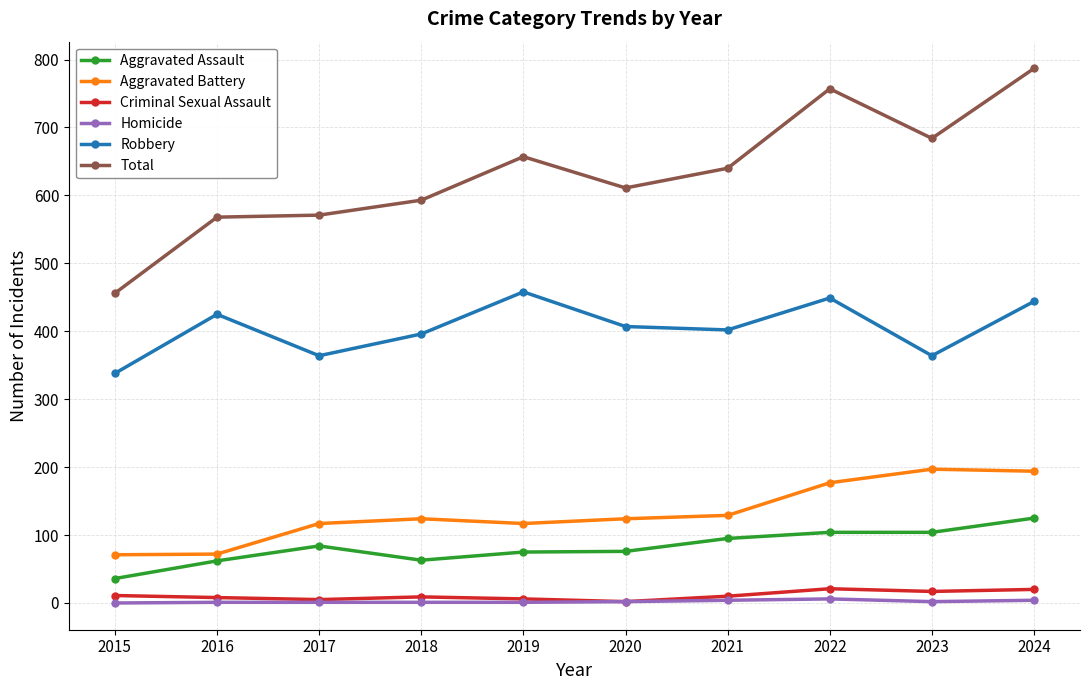

What is the average value of the Aggravated Assault series?

82